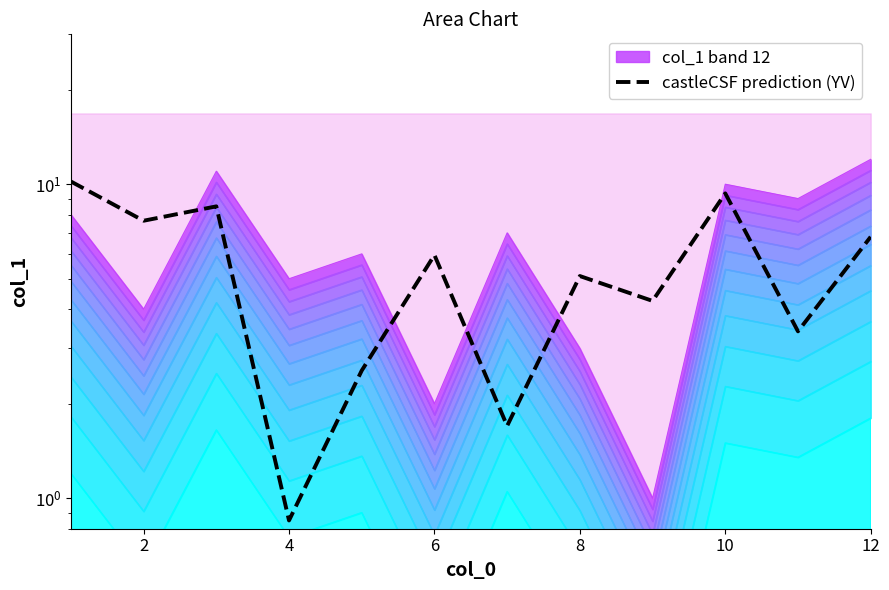

Reading left to right, transcribe all the data shown in this chart.

10.2	7.6	8.5	0.8	2.5	6.0	1.7	5.1	4.2	9.3	3.4	6.8